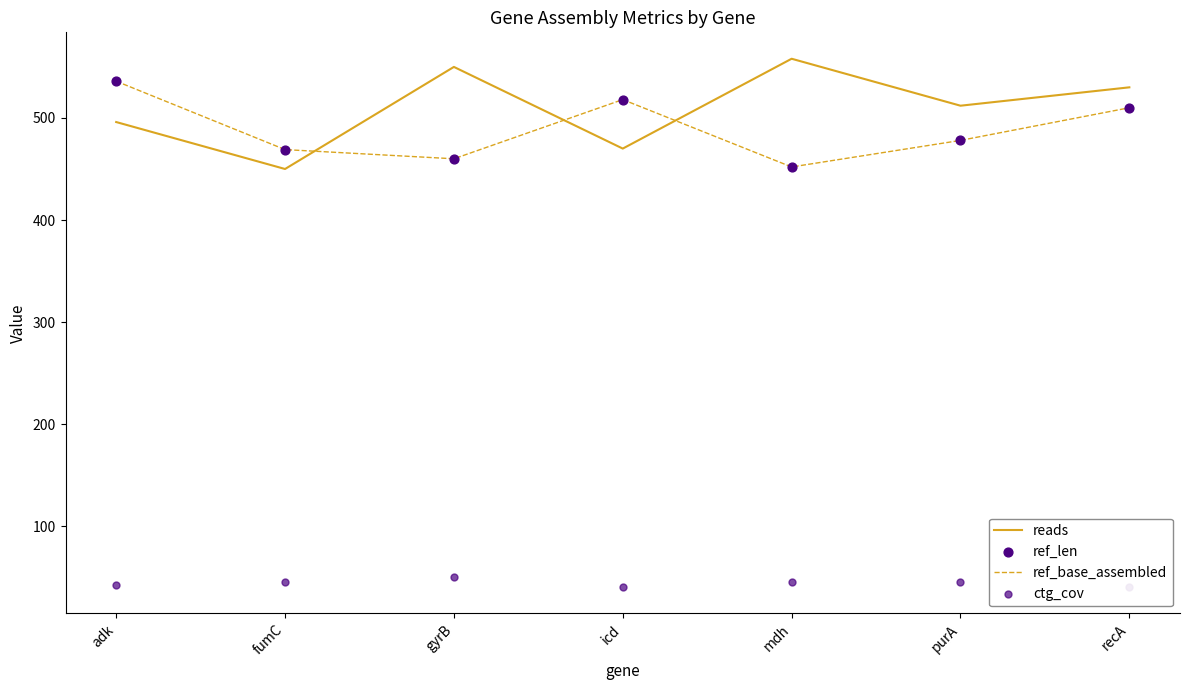

Is the value of ref_base_assembled at icd greater than the value of reads at purA?

Yes